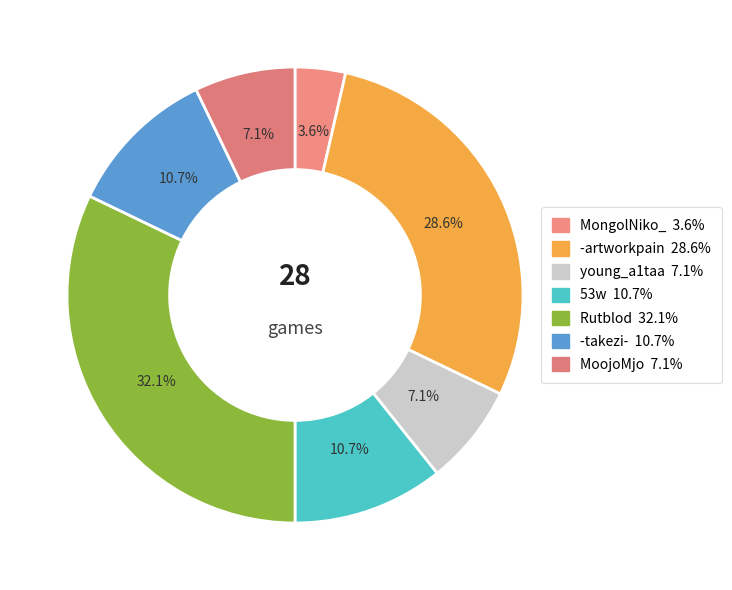

The -artworkpain slice represents 29% of the pie. True or false?

True